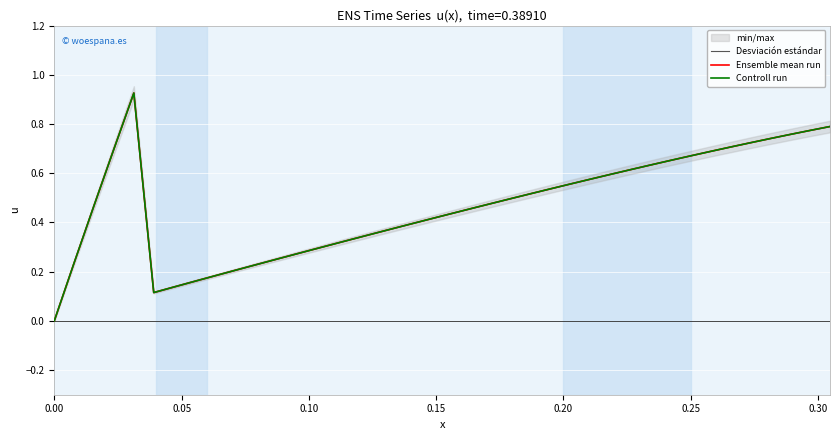

What is the difference between the maximum and minimum values in the Controll run series?

0.9